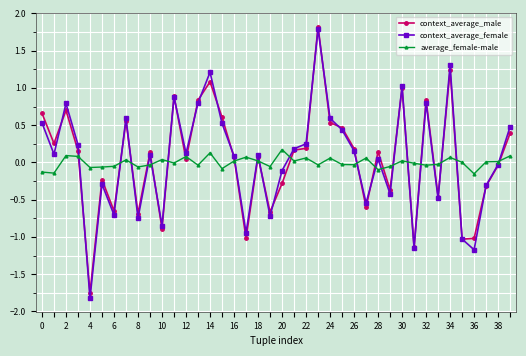

True or false: context_average_female has more than 0 interior local peaks.

True